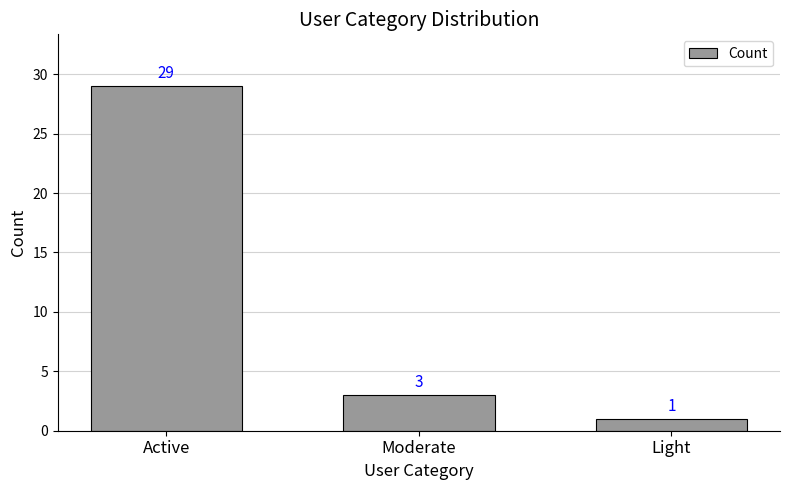

What position from the left is Moderate?

2